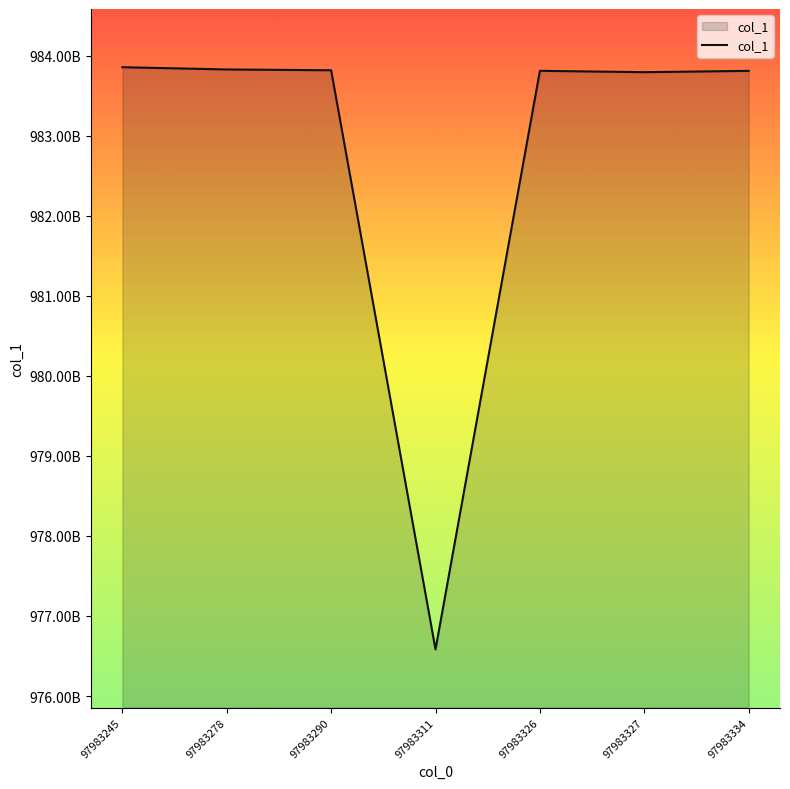

Approximately how many times larger is the value at 97983245 compared to 97983278?

1.0